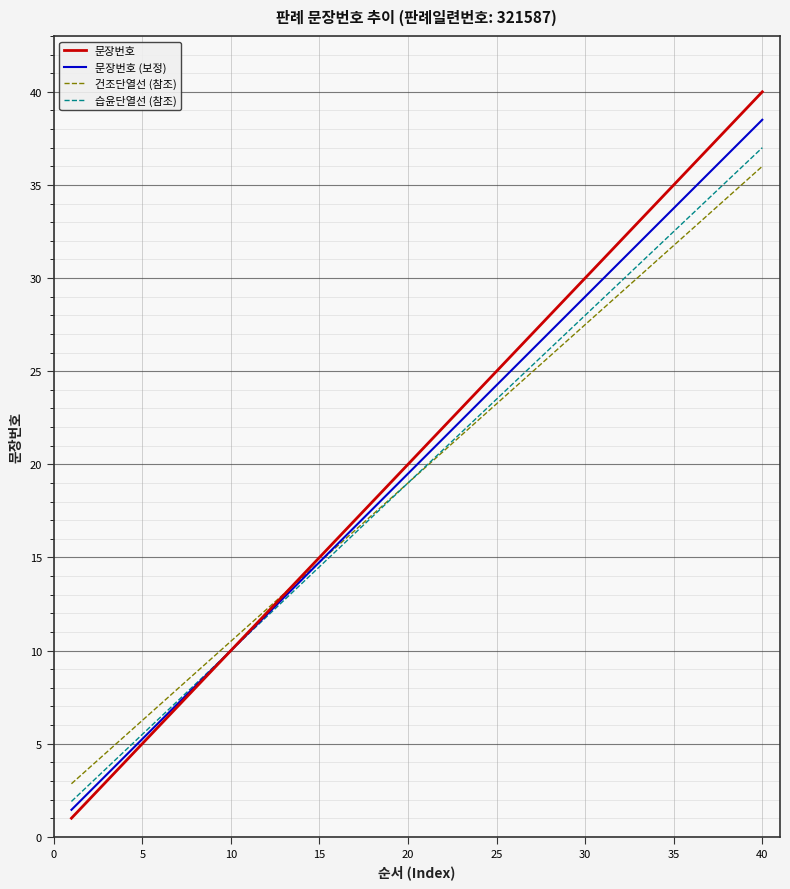

What is the minimum value for 문장번호?

1.0